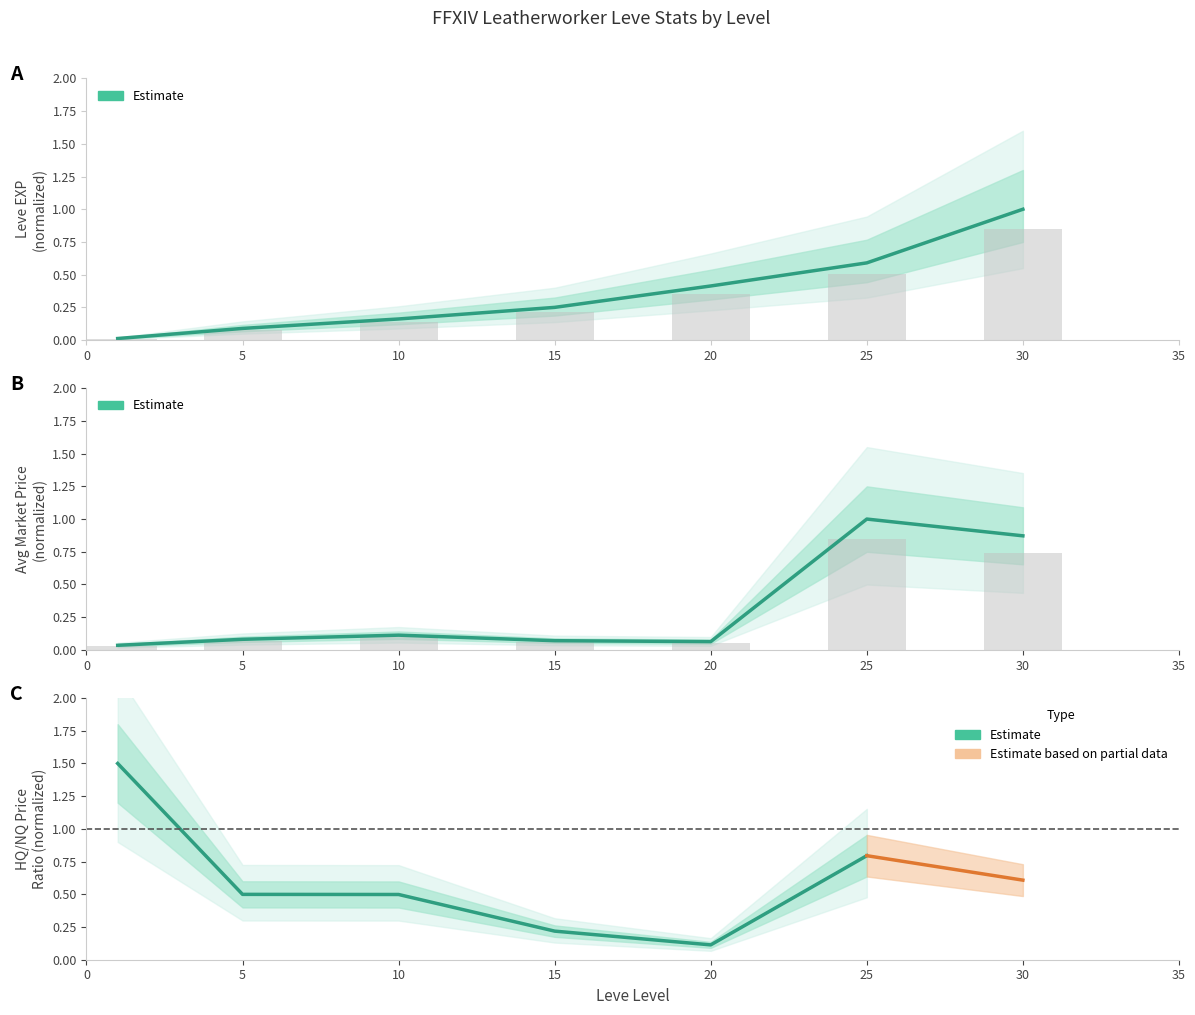

What is the maximum value shown in the chart?

1.0